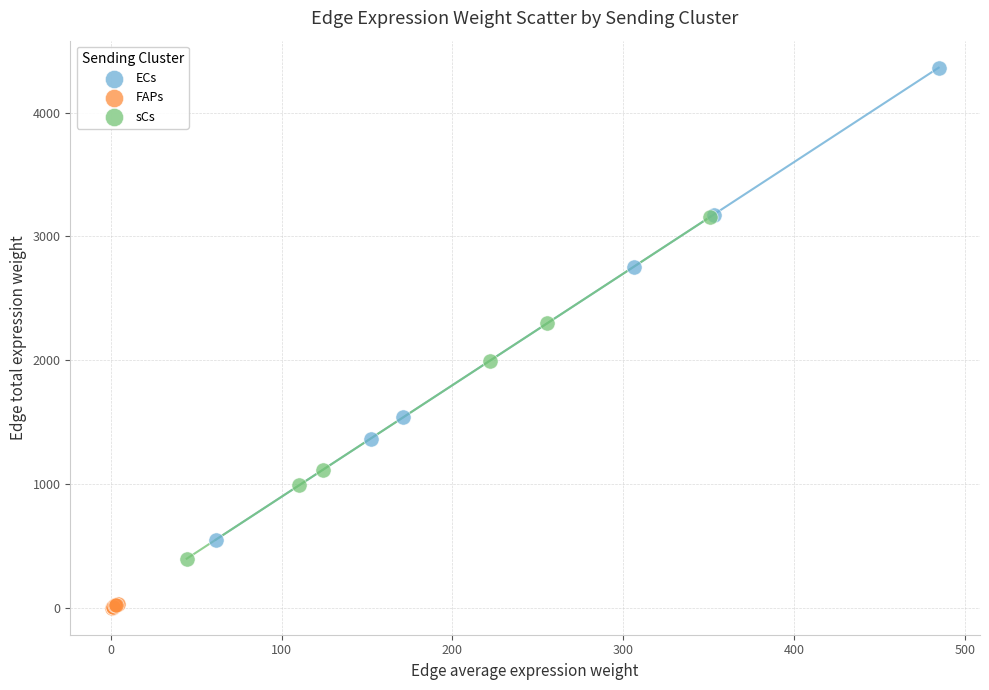

Which series reaches the minimum Y coordinate?

FAPs